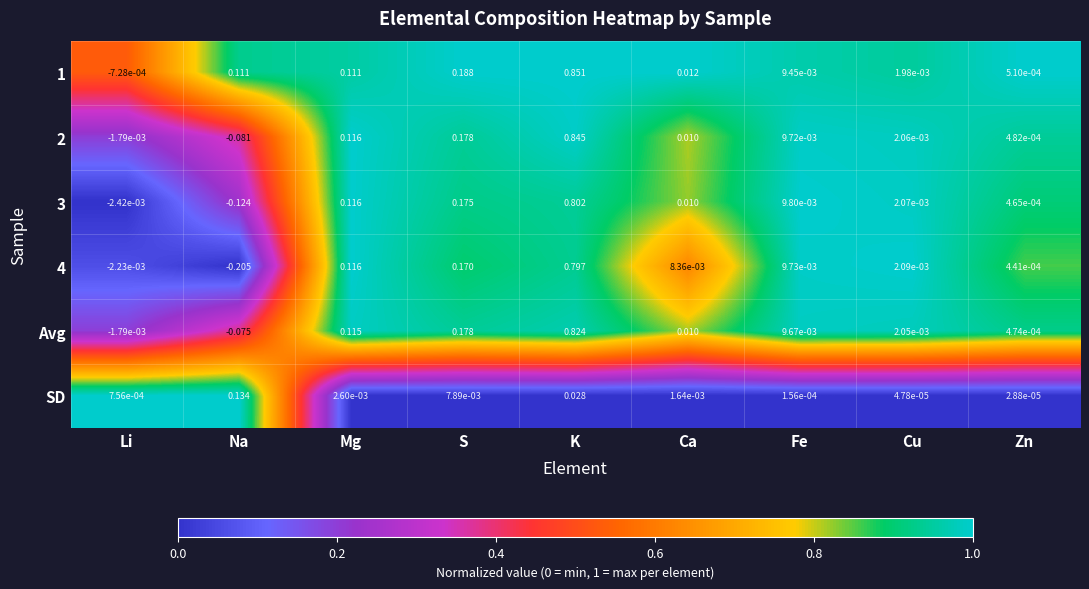

At which category does the chart reach its peak across all series?

K